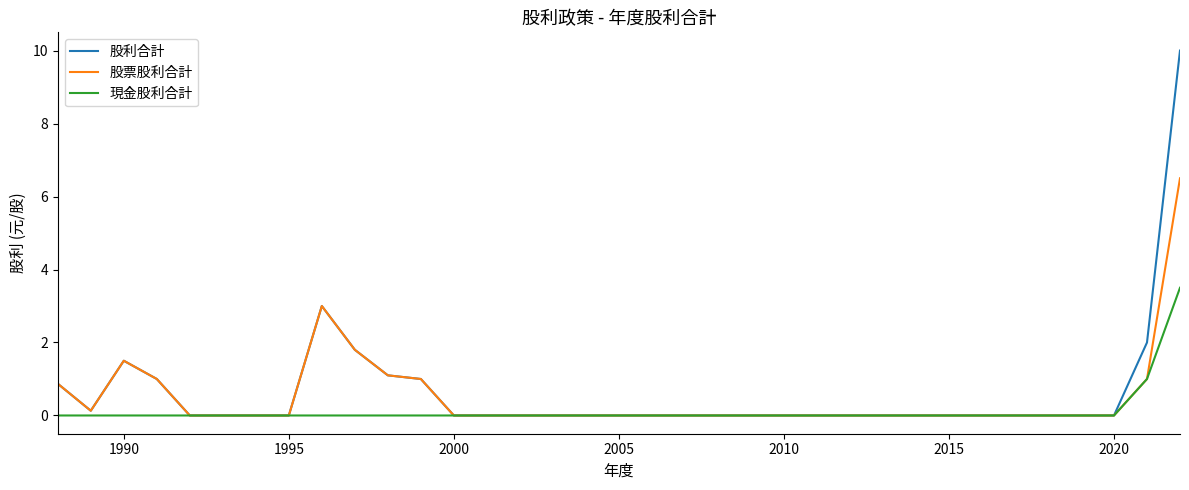

List the series in order of their overall mean, lowest first.

現金股利合計, 股票股利合計, 股利合計